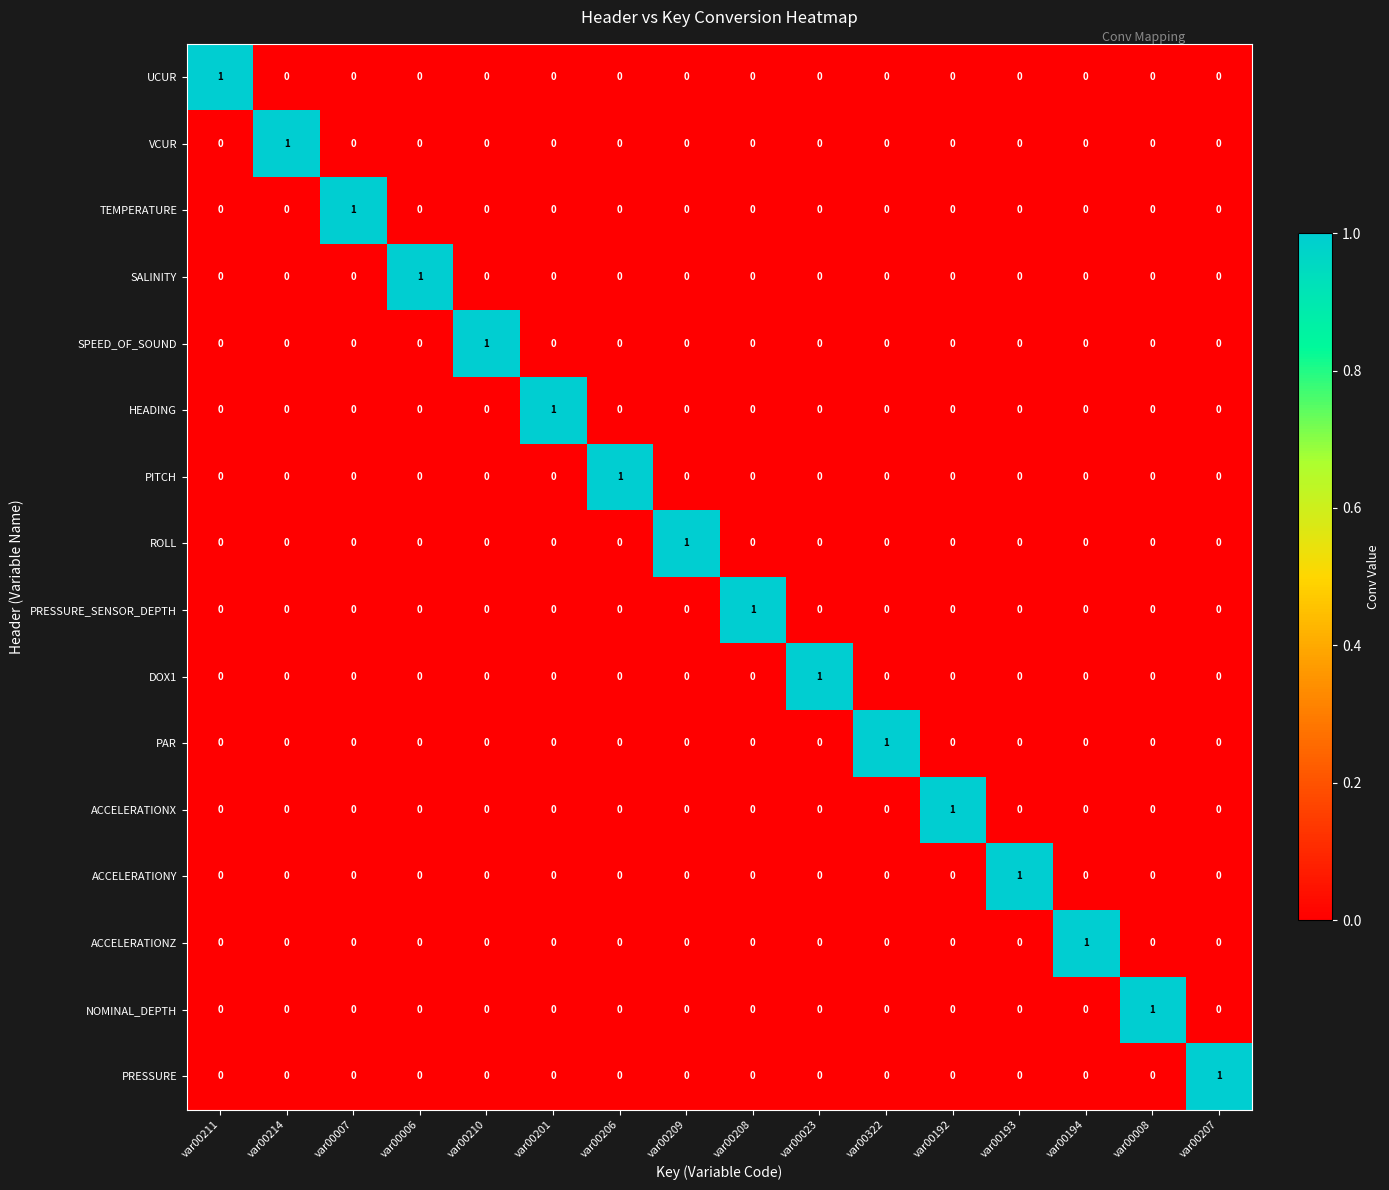

How many categories are shown in the chart?

16